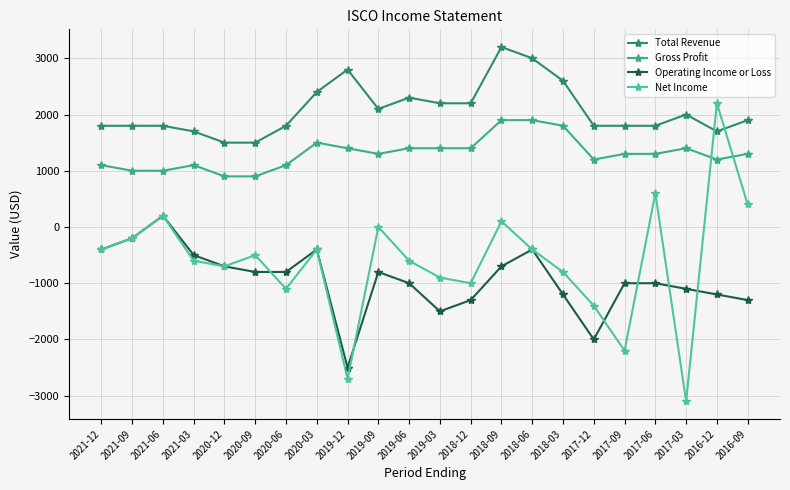

List the labels in order of Gross Profit value, largest first.

2018-09, 2018-06, 2018-03, 2020-03, 2019-12, 2019-06, 2019-03, 2018-12, 2017-03, 2019-09, 2017-09, 2017-06, 2016-09, 2017-12, 2016-12, 2021-12, 2021-03, 2020-06, 2021-09, 2021-06, 2020-12, 2020-09